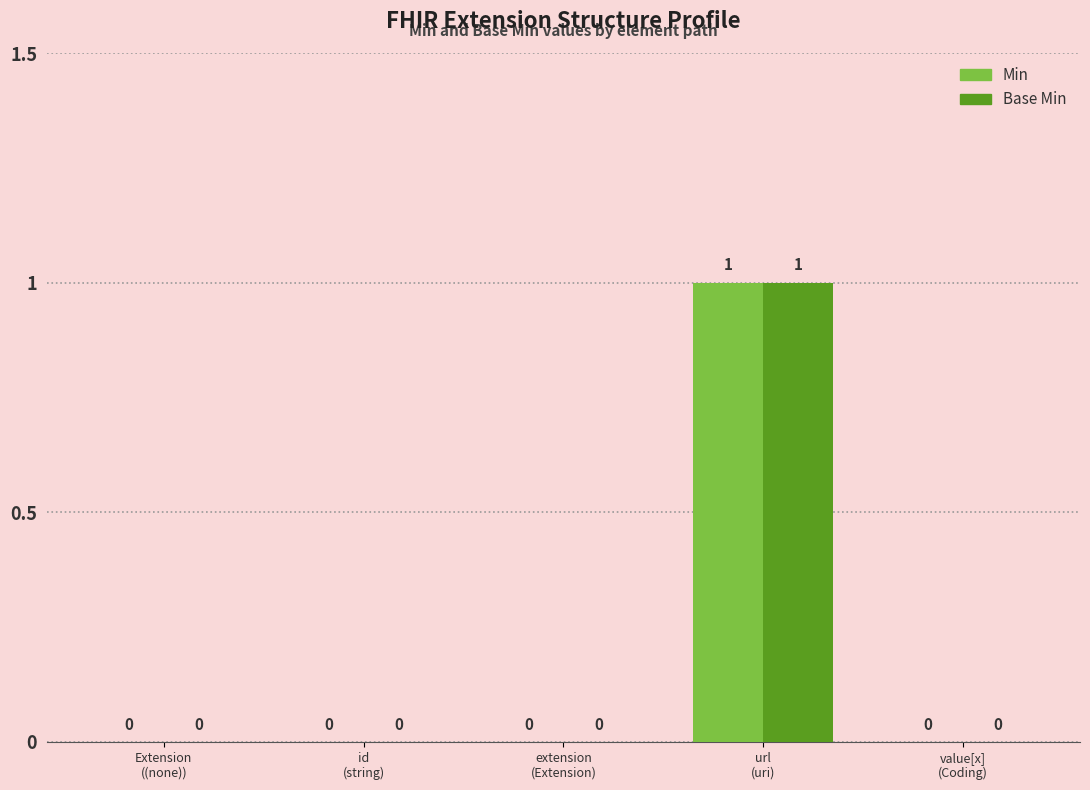

Which series has the largest range (max minus min)?

Min